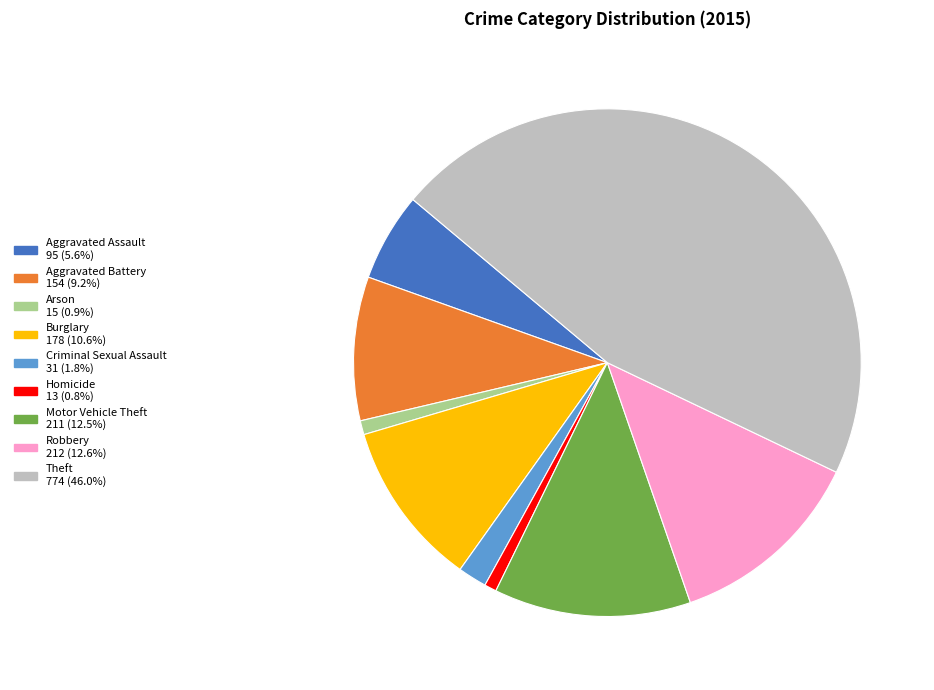

Do Theft and Aggravated Battery together represent more than half of the pie?

Yes